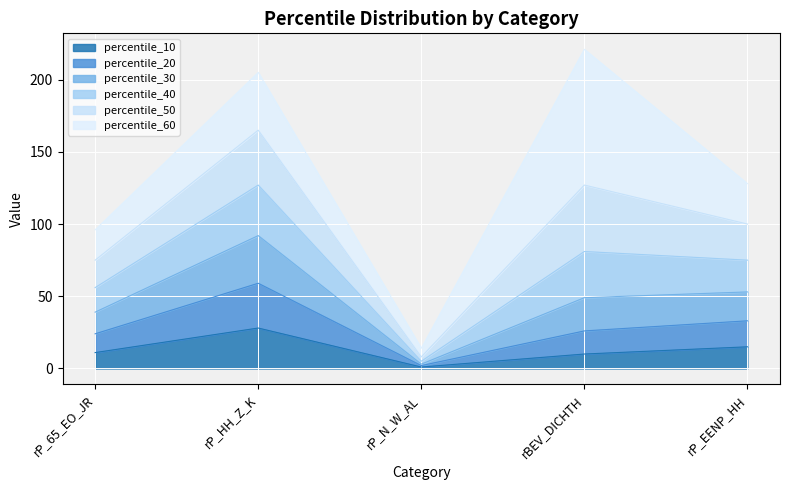

What is the total value across all series at rBEV_DICHTH?

221